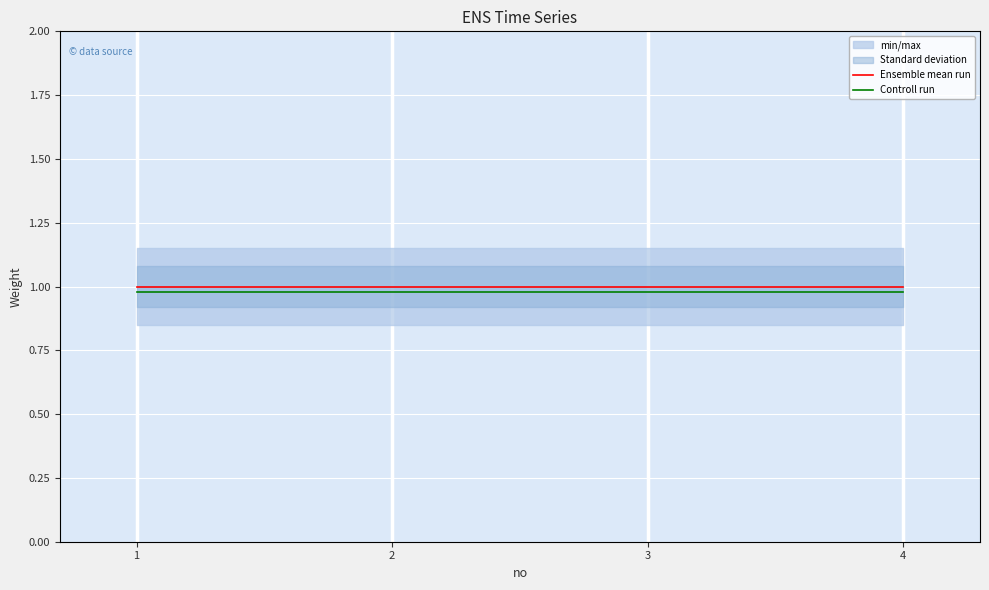

Rank the series at 3 from highest to lowest value.

Ensemble mean run, Controll run